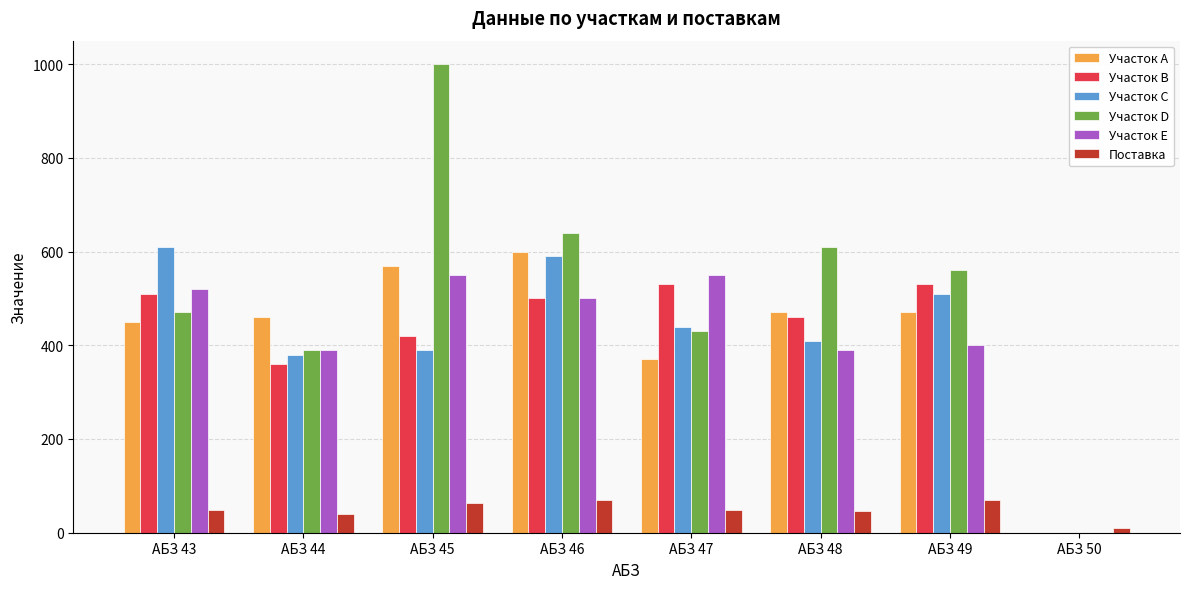

How many groups of bars are there?

8